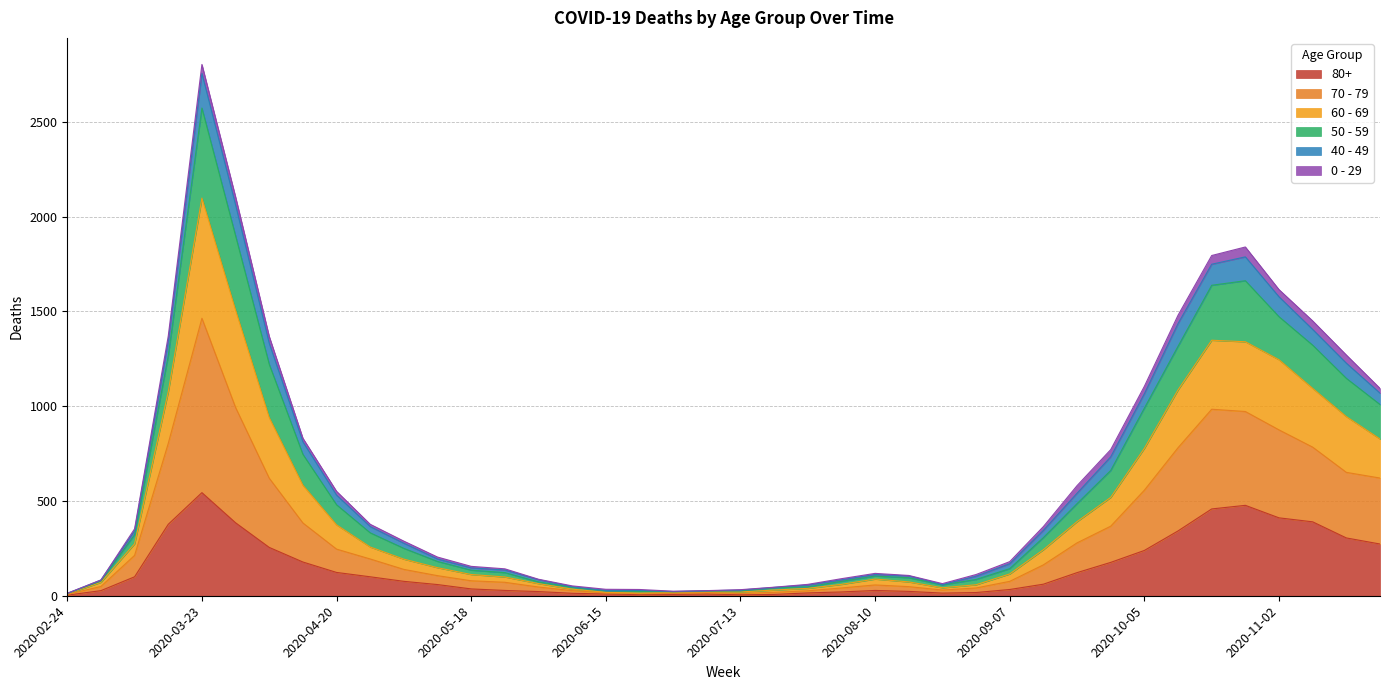

What is the highest value of the 80+ series?

544